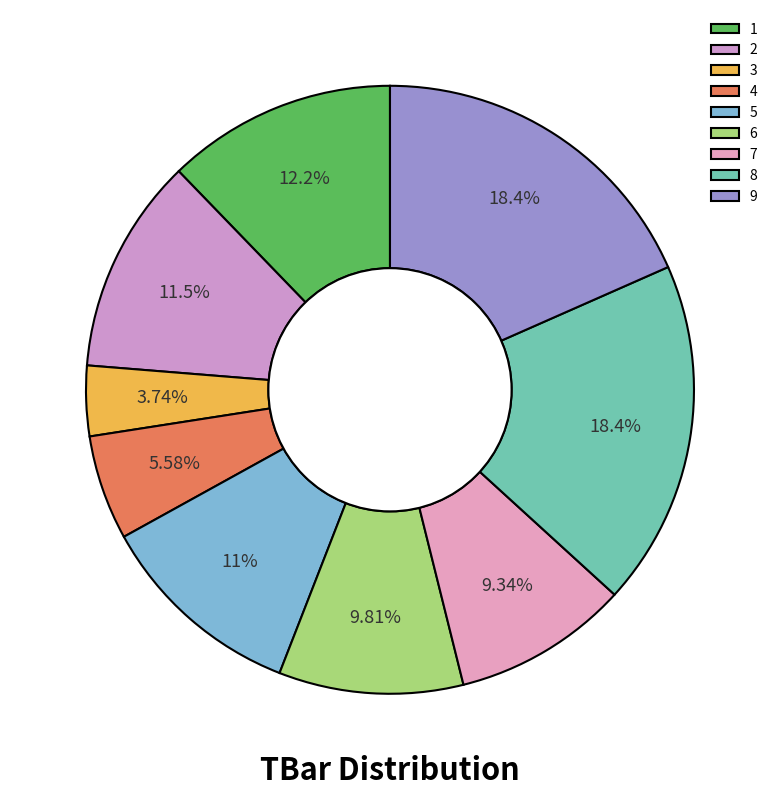

What percentage is the 9 slice, to the nearest percent?

18%